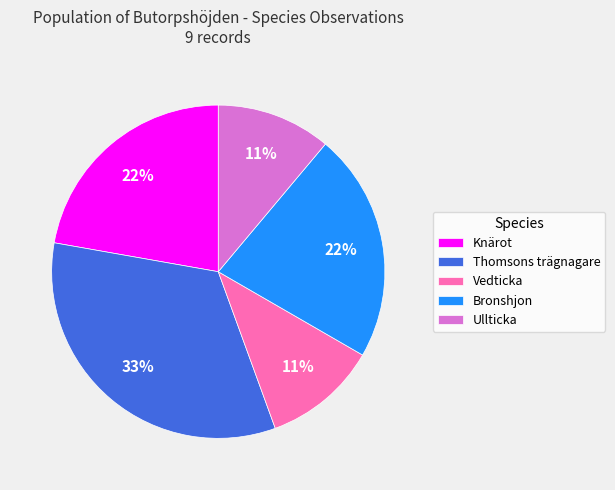

To the nearest percent, what is the combined percentage of Bronshjon and Thomsons trägnagare?

56%